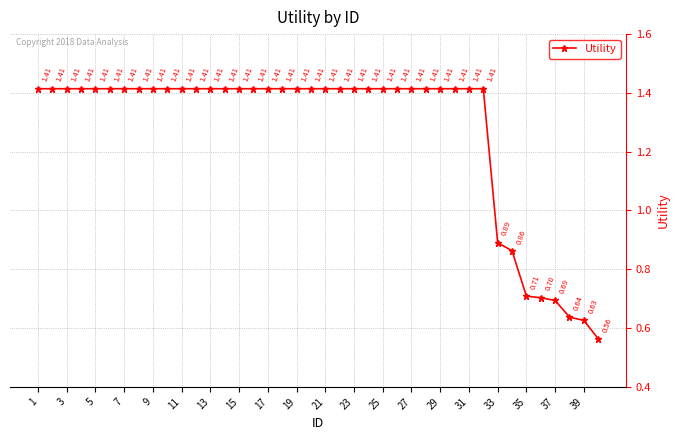

What is the difference between the maximum and second lowest values?

0.8